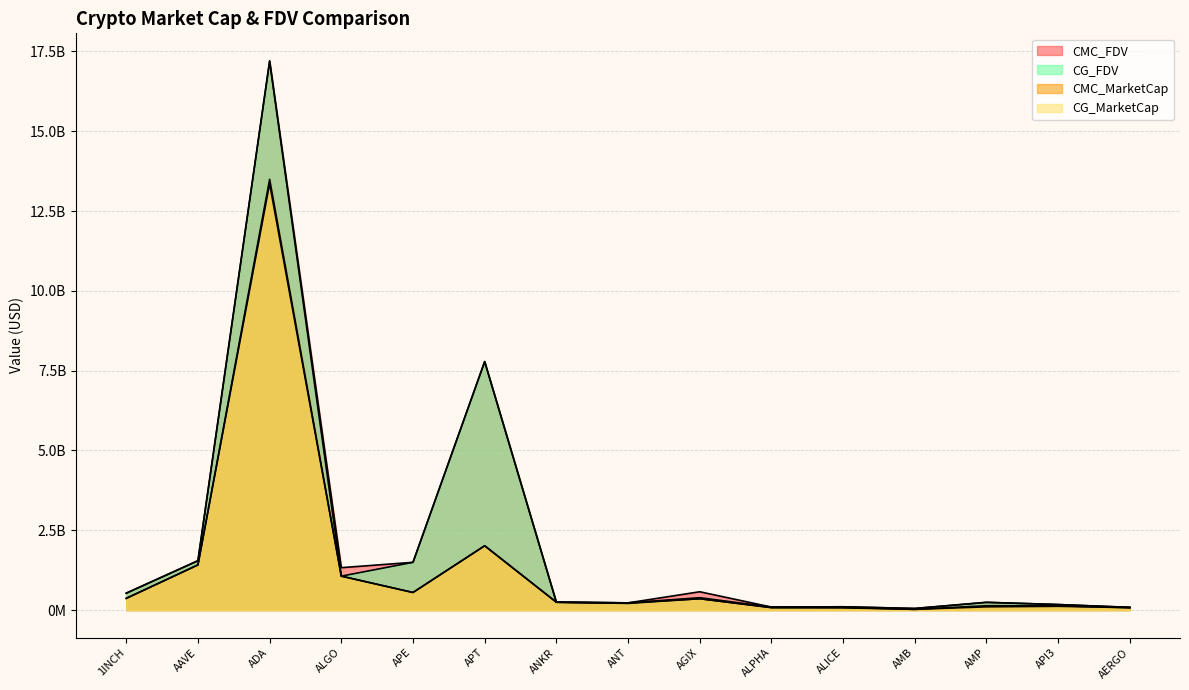

Reading right to left, what are all the values shown in this chart?

CMC_FDV: AERGO=85964946.0	API3=173409991.3	AMP=242874977.1	AMB=50888499.5	ALICE=104366628.6	ALPHA=95203034.9	AGIX=574783778.2	ANT=226690798.2	ANKR=247411096.7	APT=7787828559.9	APE=1497092807.3	ALGO=1329259364.4	ADA=17206414502.5	AAVE=1548101026.8	1INCH=530278110.7
CMC_MarketCap: AERGO=76508801.9	API3=119580959.3	AMP=103133817.1	AMB=24091755.6	ALICE=70878856.0	ALPHA=78256894.7	AGIX=356939015.0	ANT=226690798.2	ANKR=247411096.7	APT=2015616713.7	APE=551819052.0	ALGO=1064216671.6	ADA=13493052841.0	AAVE=1416584507.5	1INCH=368005627.6
CG_MarketCap: AERGO=76467805.0	API3=134489902.0	AMP=137597305.0	AMB=24065226.0	ALICE=85006436.0	ALPHA=78377474.0	AGIX=356630734.0	ANT=210060598.0	ANKR=246980063.0	APT=2014082278.0	APE=551714803.0	ALGO=1064188512.0	ADA=13357005060.0	AAVE=1415200061.0	1INCH=367895679.0
CG_FDV: AERGO=85918882.0	API3=175092569.0	AMP=243791381.0	AMB=50832461.0	ALICE=104201918.0	ALPHA=95349725.0	AGIX=389033233.0	ANT=226517550.0	ANKR=246980063.0	APT=7781513328.0	APE=1496809979.0	ALGO=1064188520.0	ADA=17185731033.0	AAVE=1546588048.0	1INCH=530119680.0